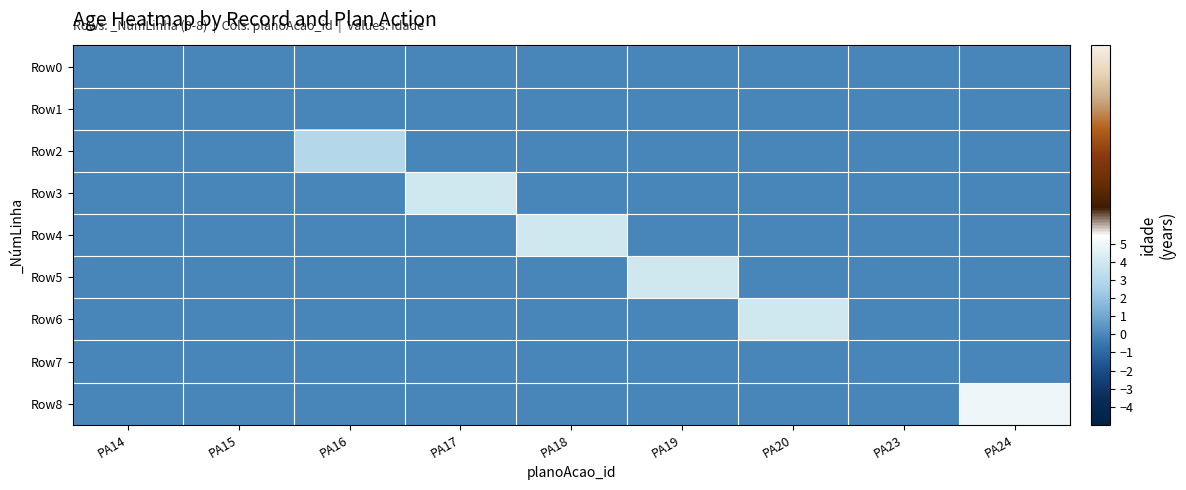

Which series has the largest range (max minus min)?

Row8